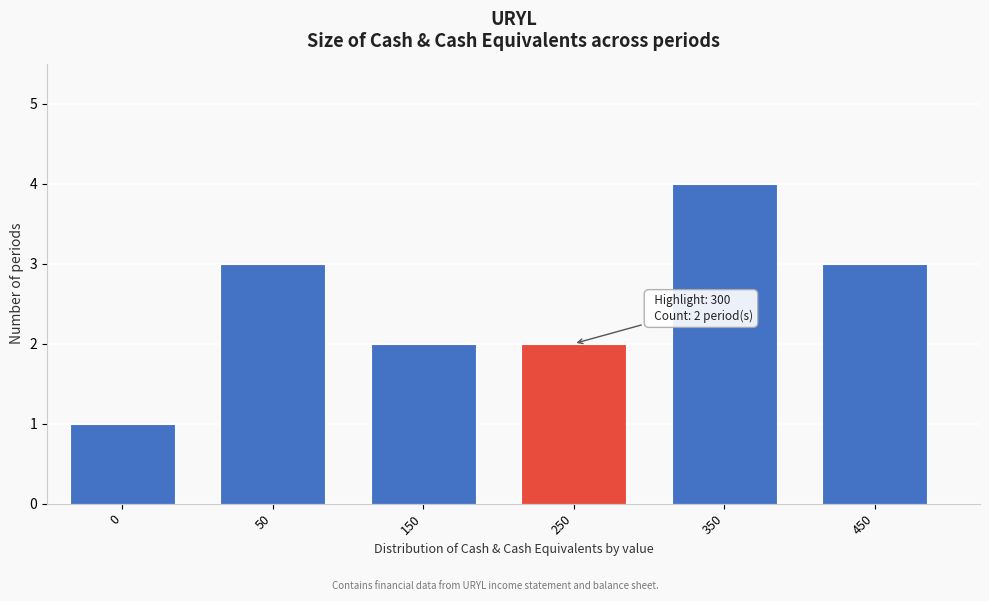

Reading left to right, what are all the values shown in this chart?

1	3	2	2	4	3